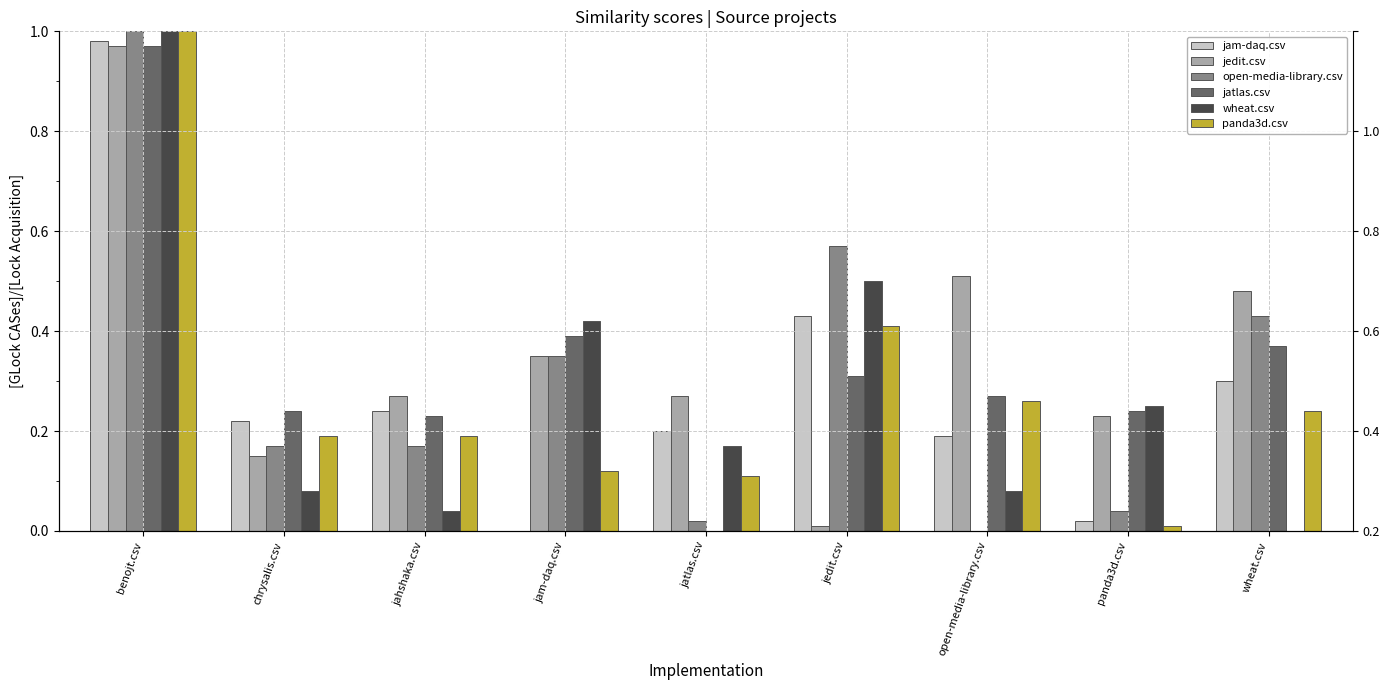

What is the label of the 8th bar from the left?

panda3d.csv